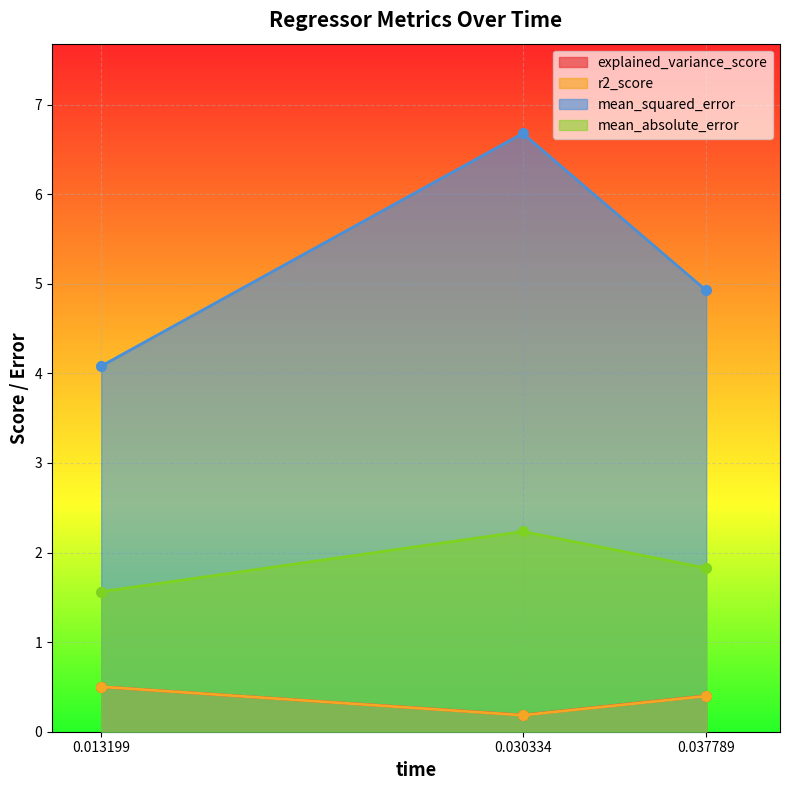

Rank the categories by r2_score value from lowest to highest.

0.030334, 0.037789, 0.013199